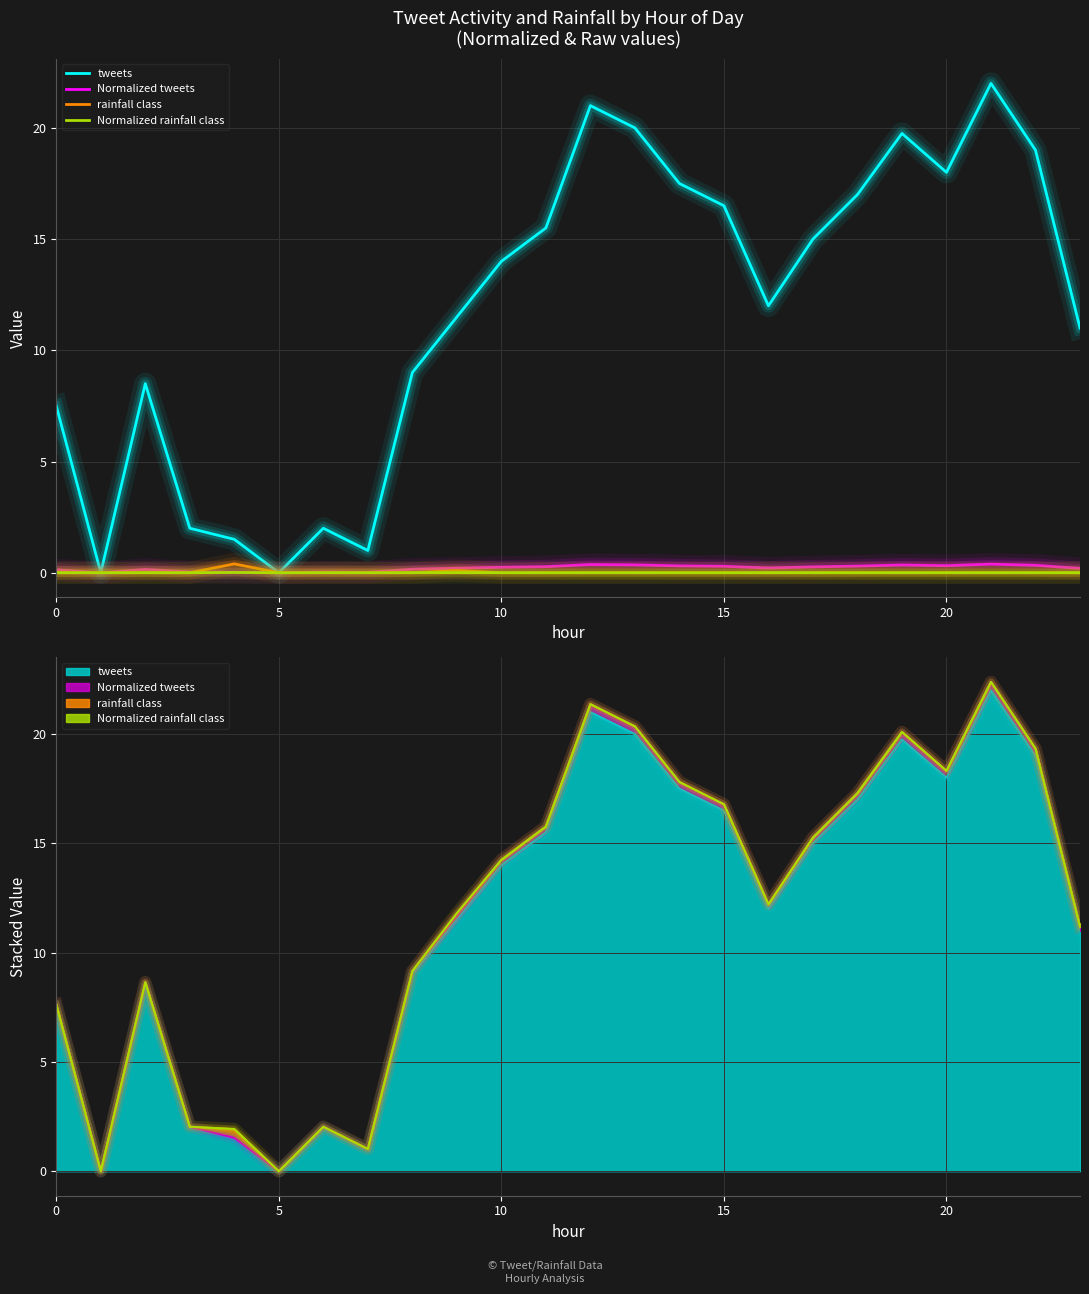

What are all the series names shown in the legend?

tweets, Normalized tweets, rainfall class, Normalized rainfall class